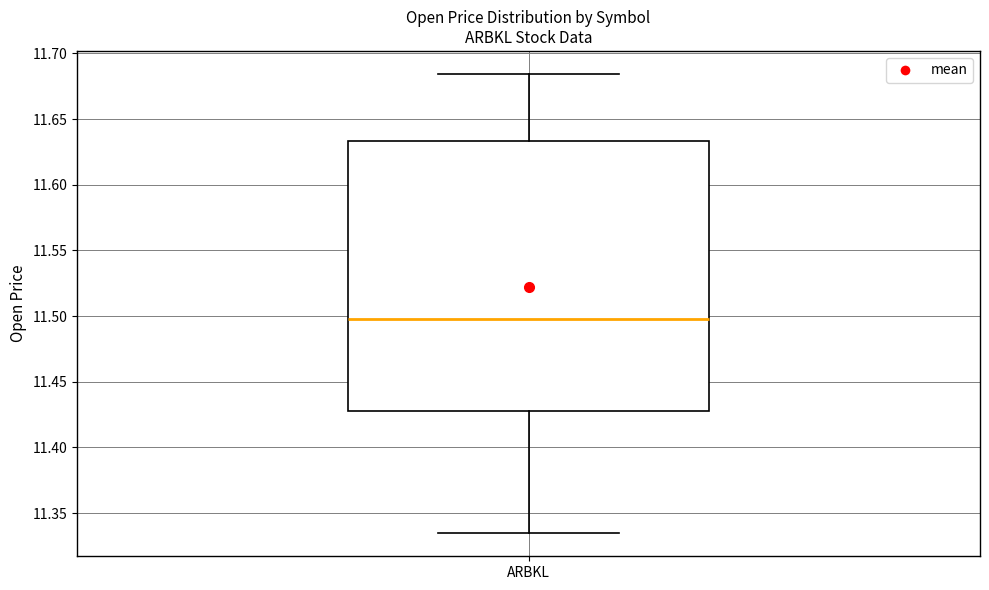

Where is the upper edge of the box for ARBKL on the y-axis? The values are not printed on the chart, so give them approximately, as read against the axis.

11.635